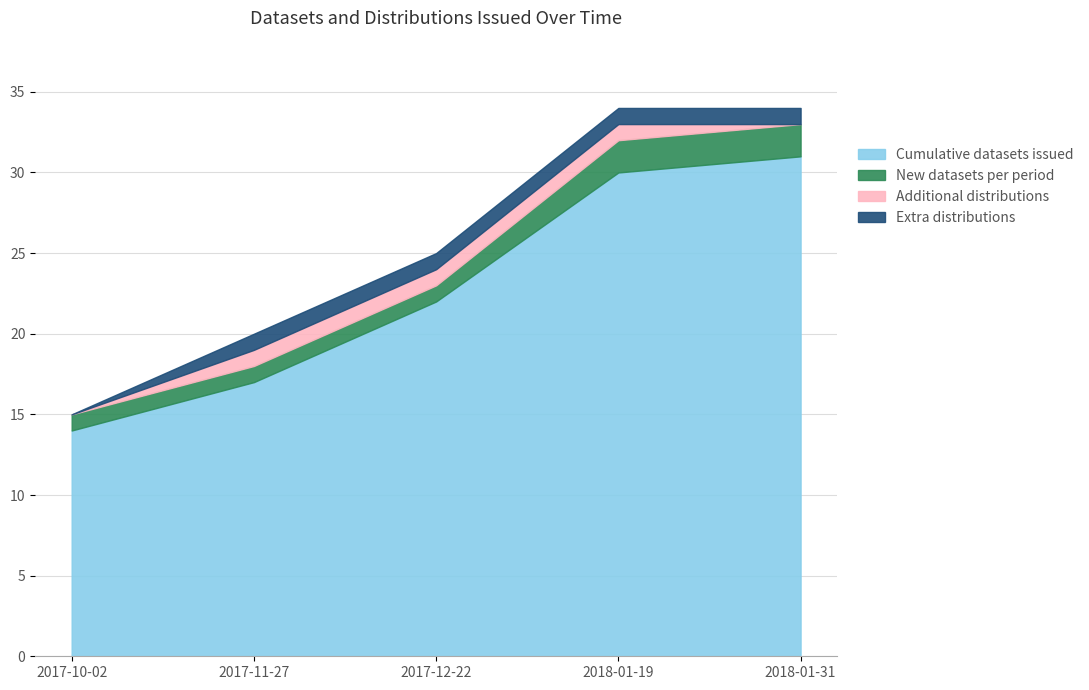

What is the value of the Datasets issued point at the 1st from the left?

15